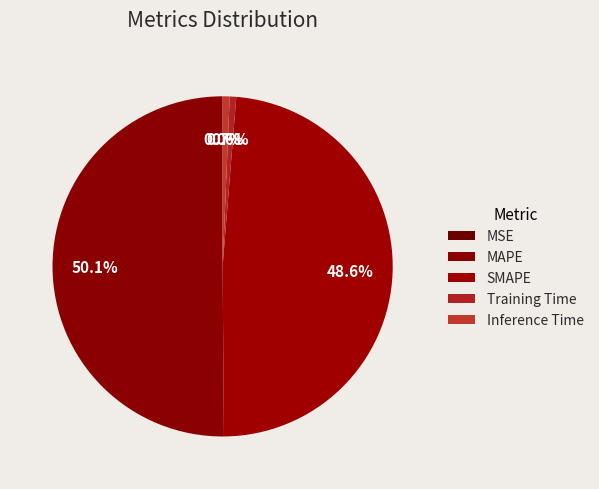

What portion of the pie excludes MAPE?

49.9%